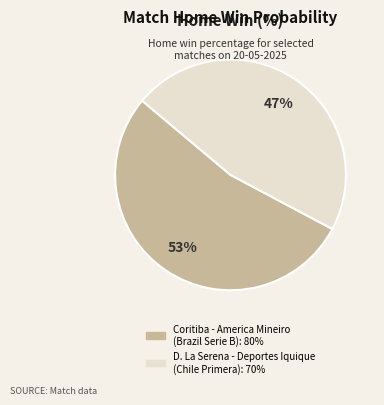

Which slice is the smallest?

D. La Serena - Deportes Iquique (Chile Primera)